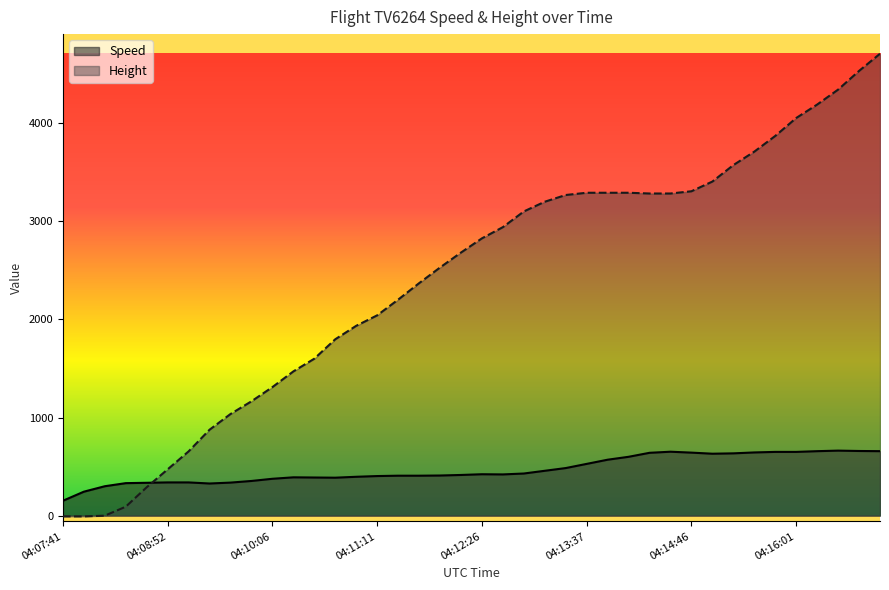

Which series has the largest total across all categories?

Height